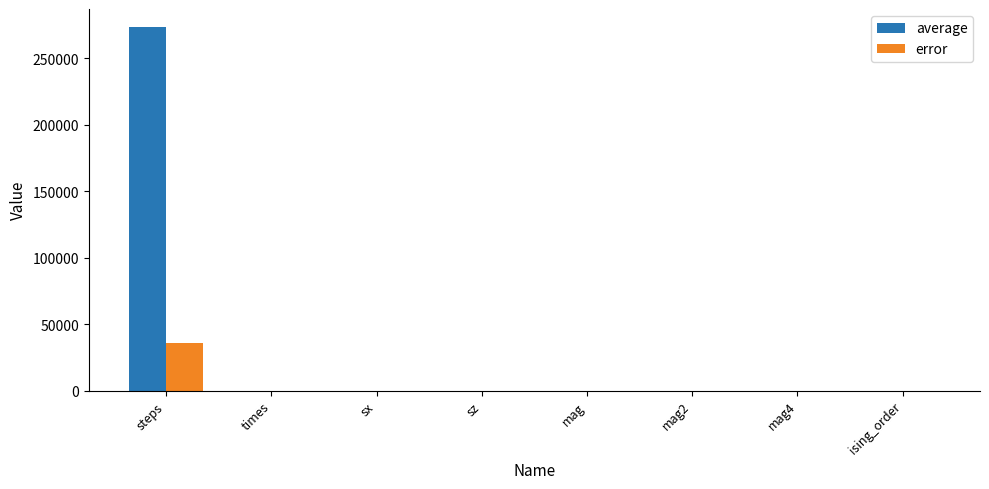

Which series has the largest total across all categories?

average